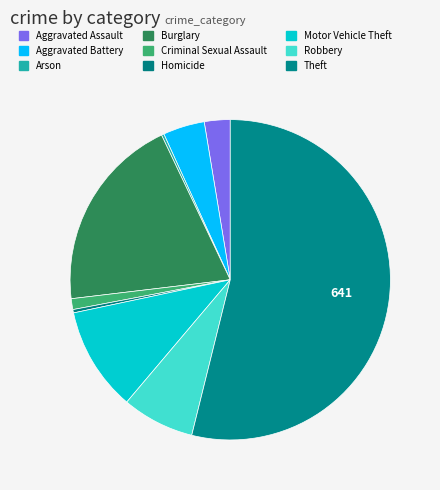

True or false: Criminal Sexual Assault accounts for 1% of the total.

True